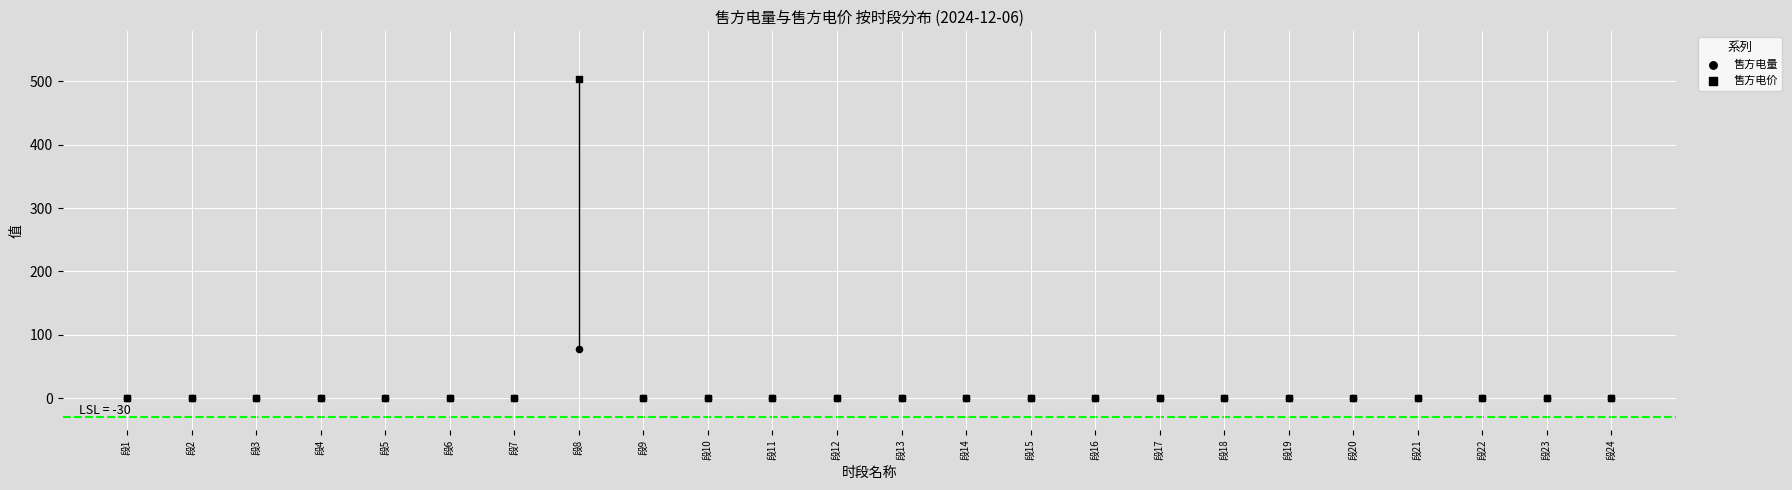

What are all the series names shown in the legend?

售方电量, 售方电价